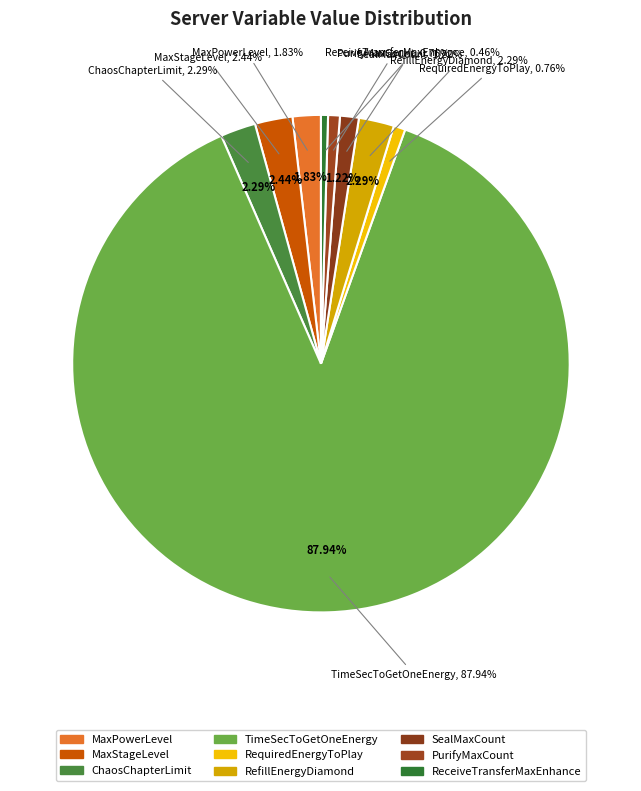

Which has a higher value, ChaosChapterLimit or TimeSecToGetOneEnergy?

TimeSecToGetOneEnergy